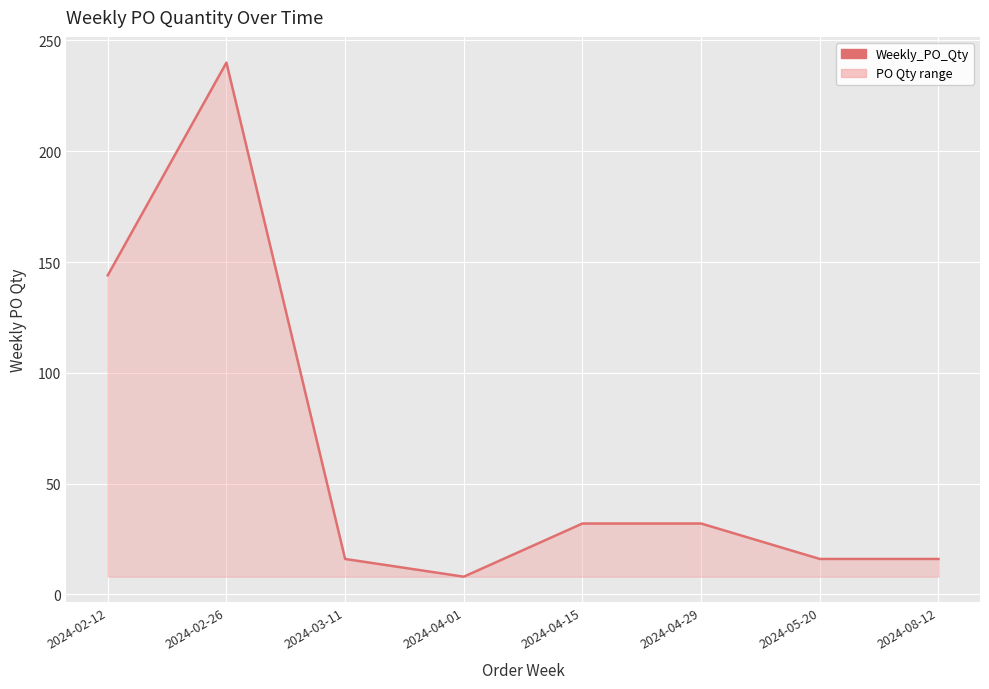

At which category does the chart reach its peak across all series?

2024-02-26